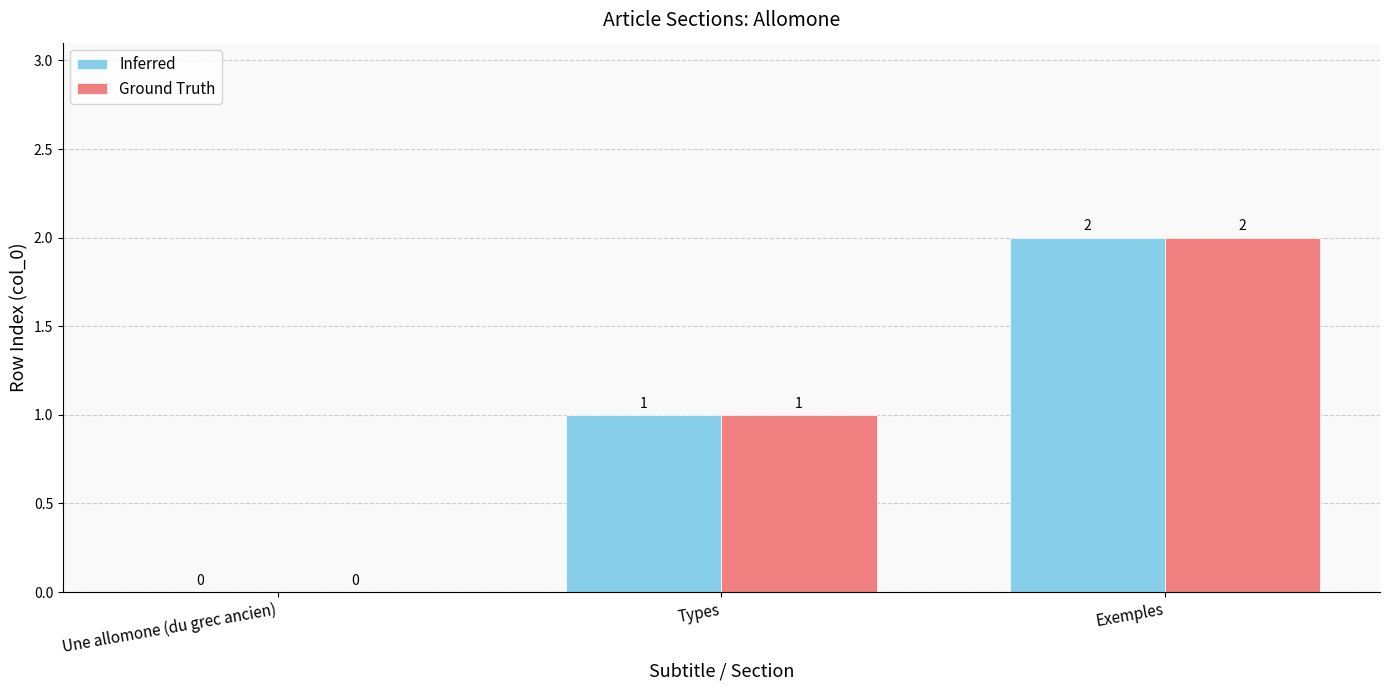

Which category has the highest value across all series?

Exemples